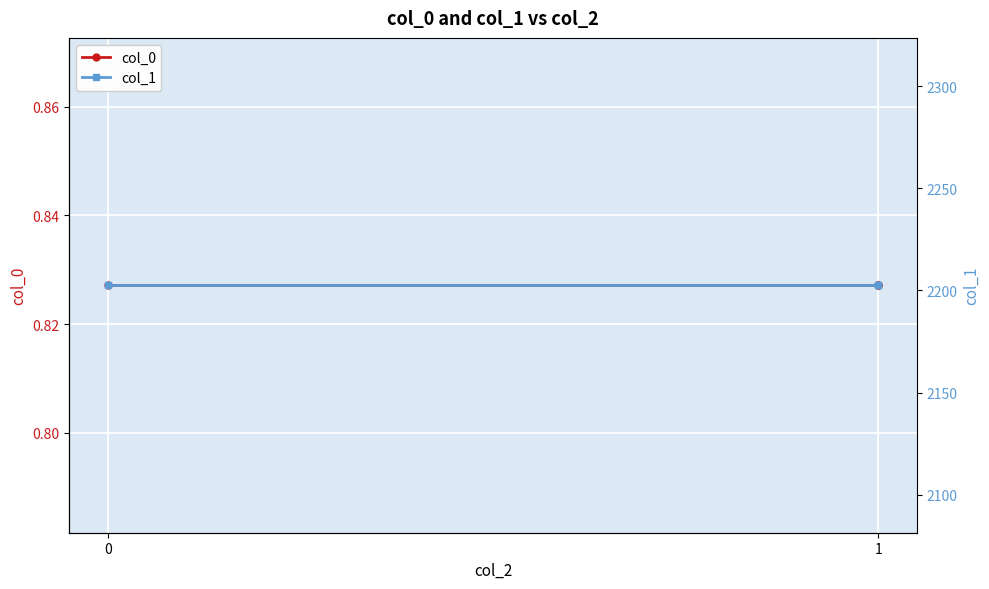

Is it true that col_0 equals 0.4 at 1?

False